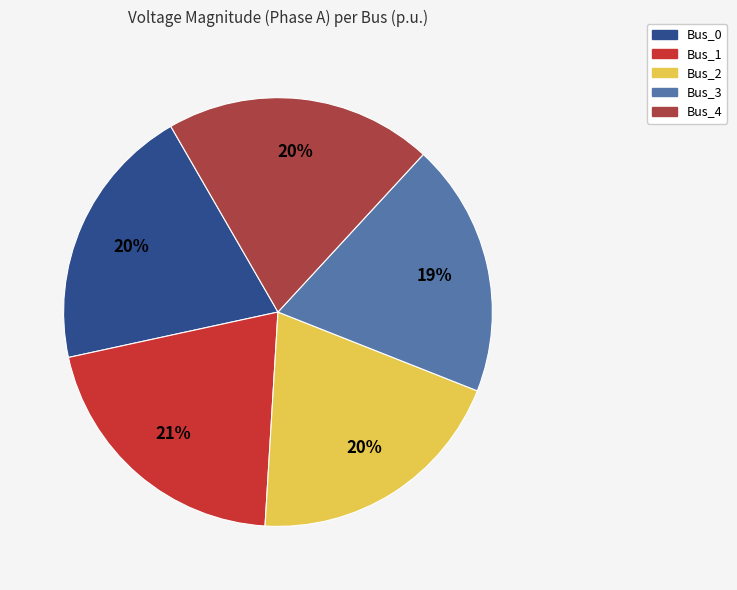

Is there a majority slice in this chart?

No